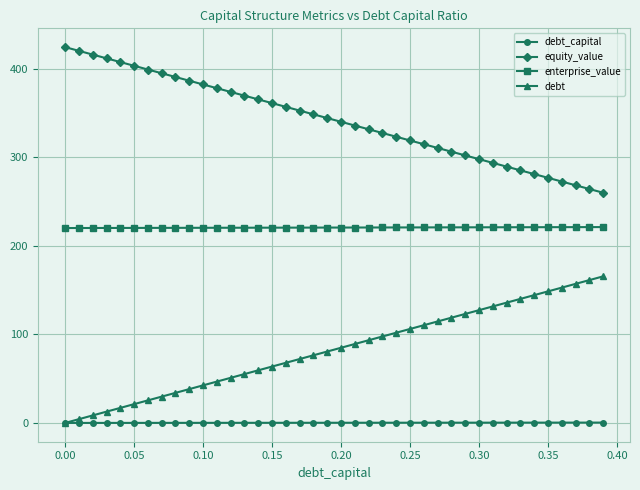

True or false: enterprise_value and equity_value intersect in this chart.

False